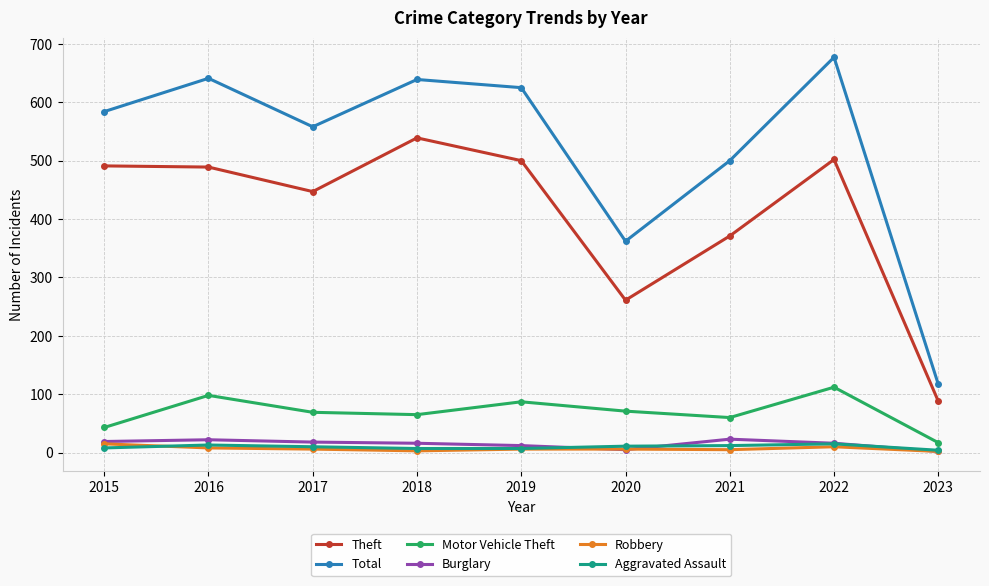

True or false: Theft has more than 0 points higher than both neighbors.

True